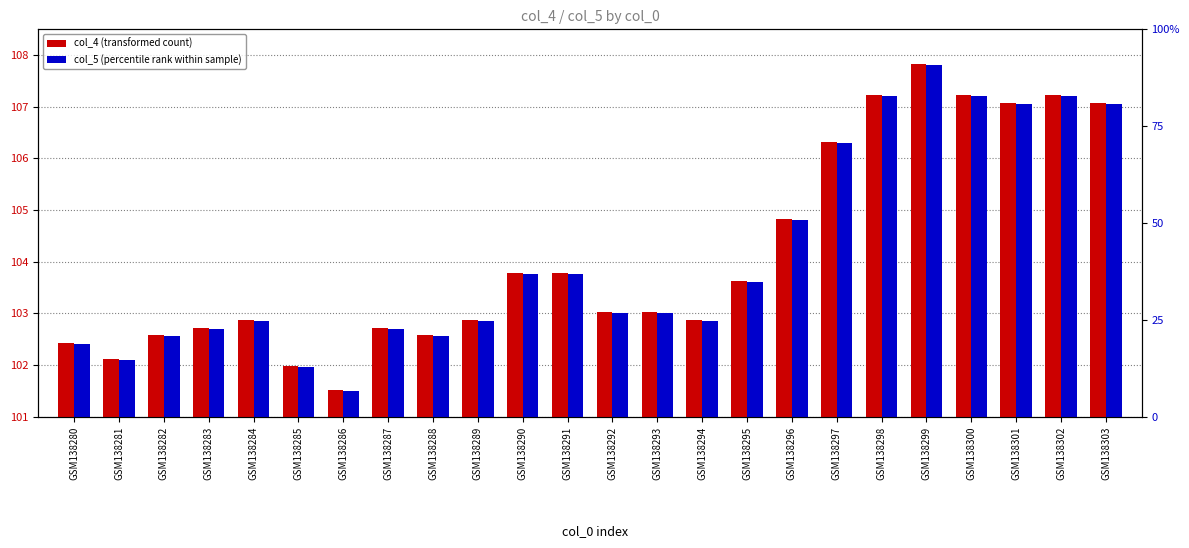

List the series in order of their overall mean, highest first.

col_4 (transformed count), col_5 (percentile rank within sample)